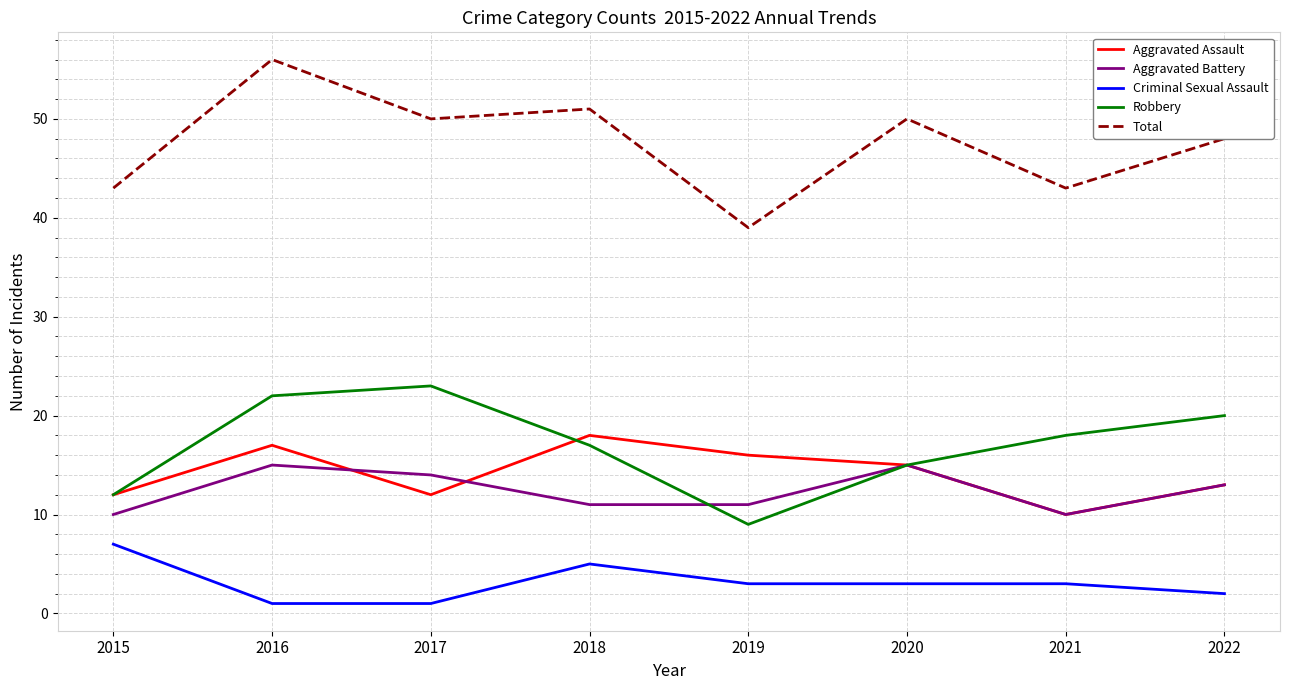

Does the chart have visible grid lines?

Yes